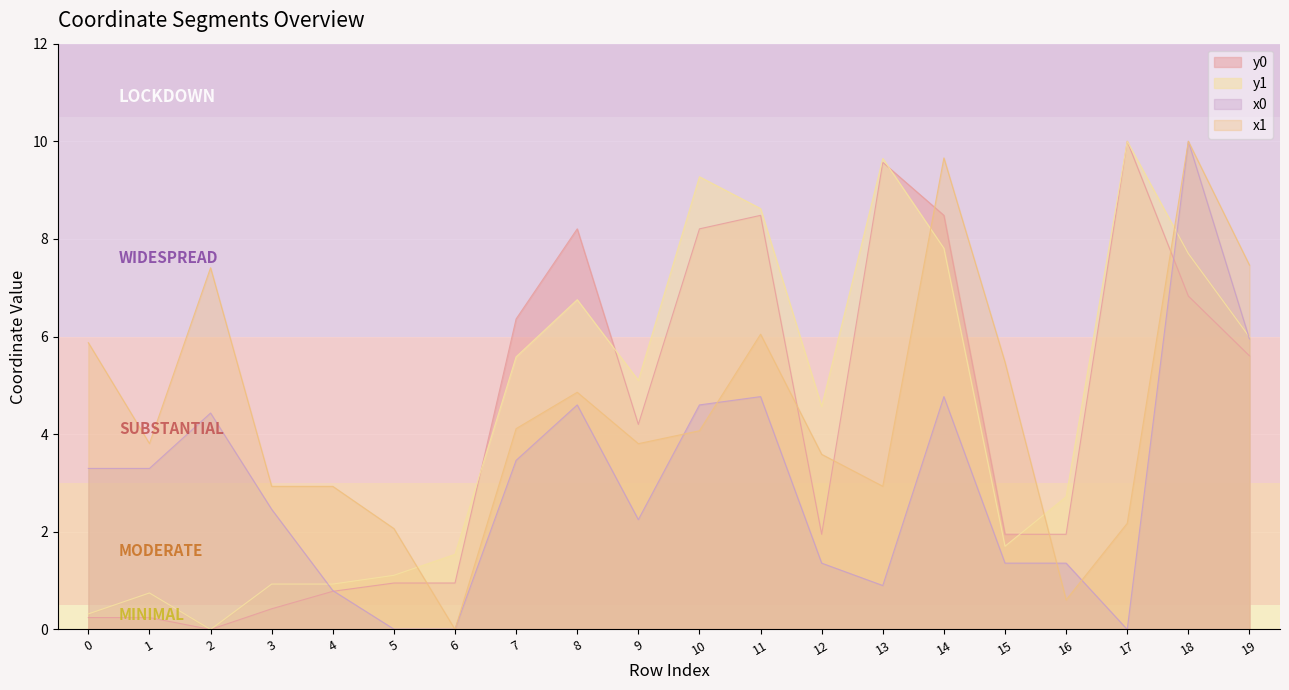

Where do x0 and x1 first cross each other?

5 and 6